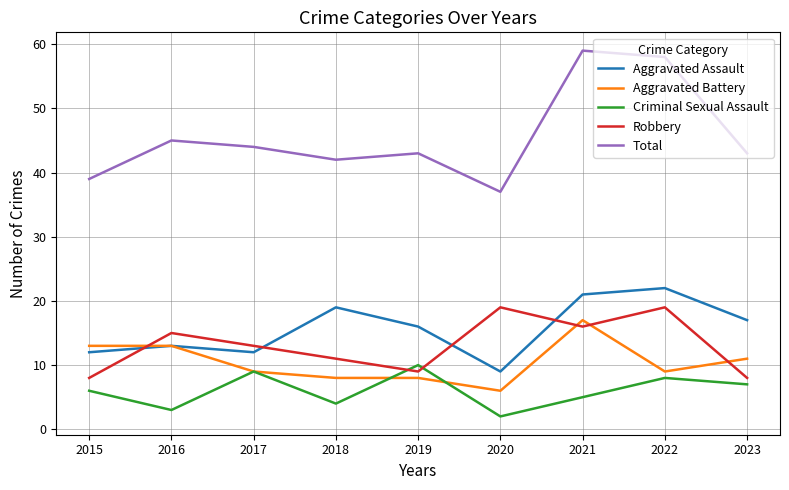

Is the value of Aggravated Assault at 2022 greater than the value of Robbery at 2020?

Yes